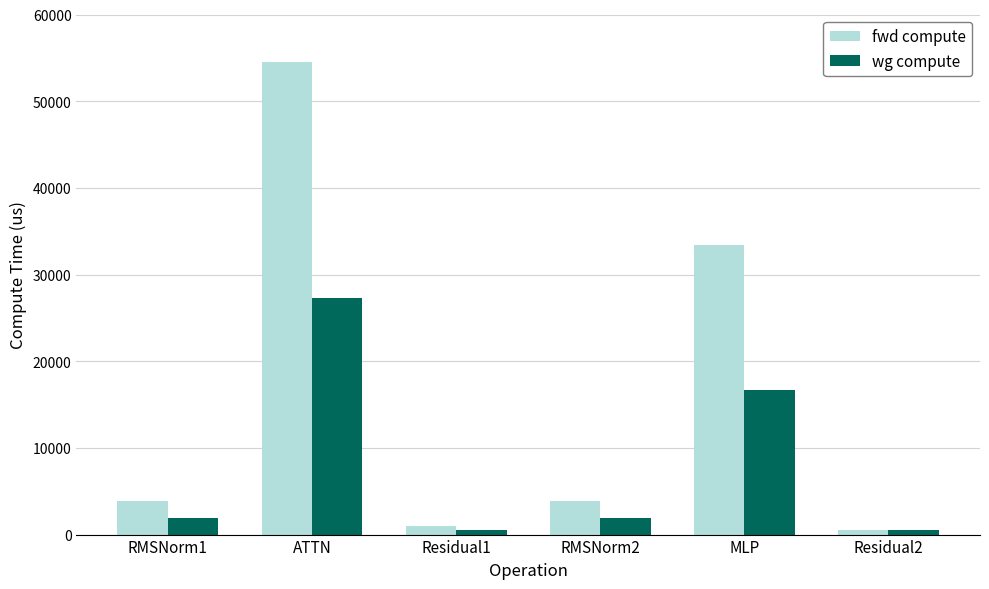

What is the average value of the wg compute series?

8137.0